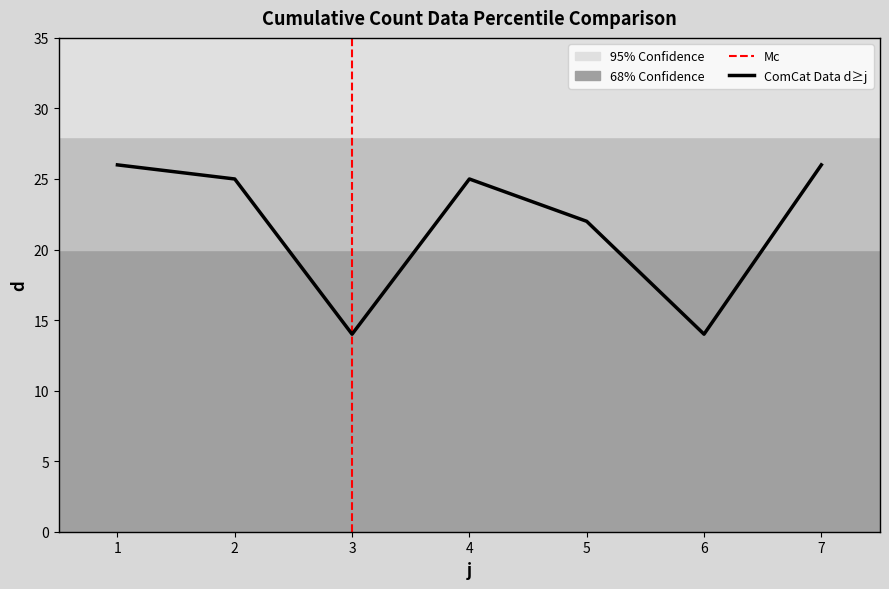

How many lines are shown in the chart?

1